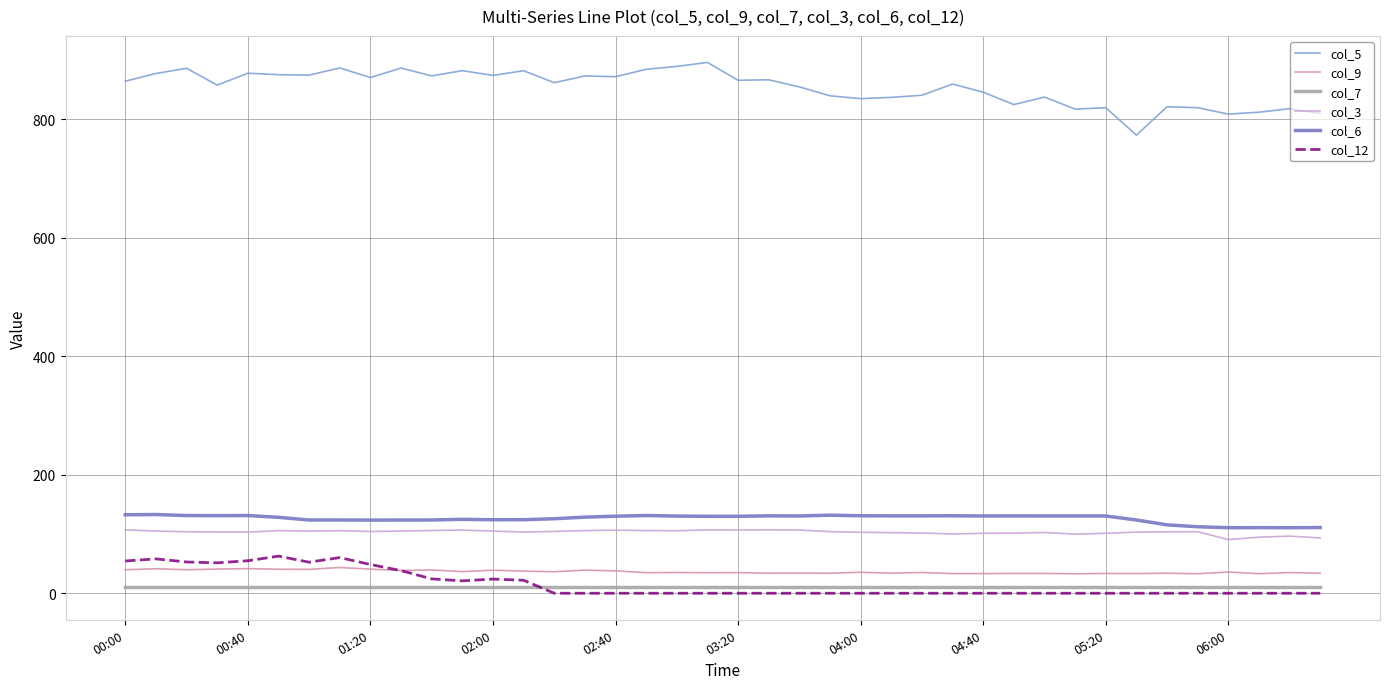

List the series in order of their peak value, lowest first.

col_7, col_9, col_12, col_3, col_6, col_5